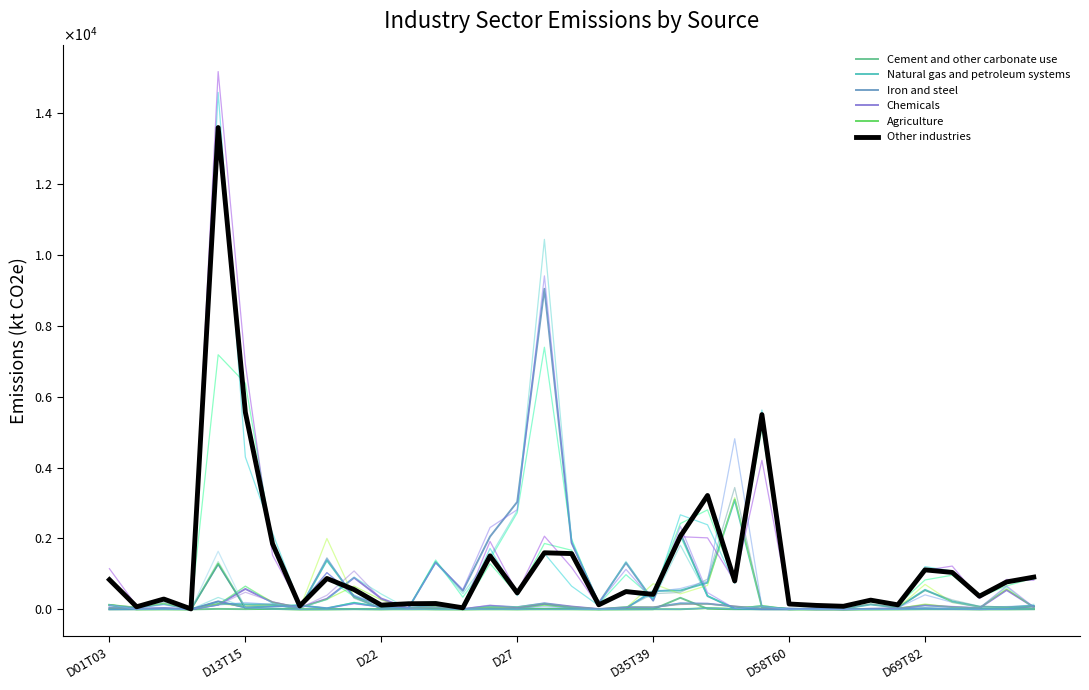

Between D13T15 and 21, which series saw the biggest shift?

Iron and steel